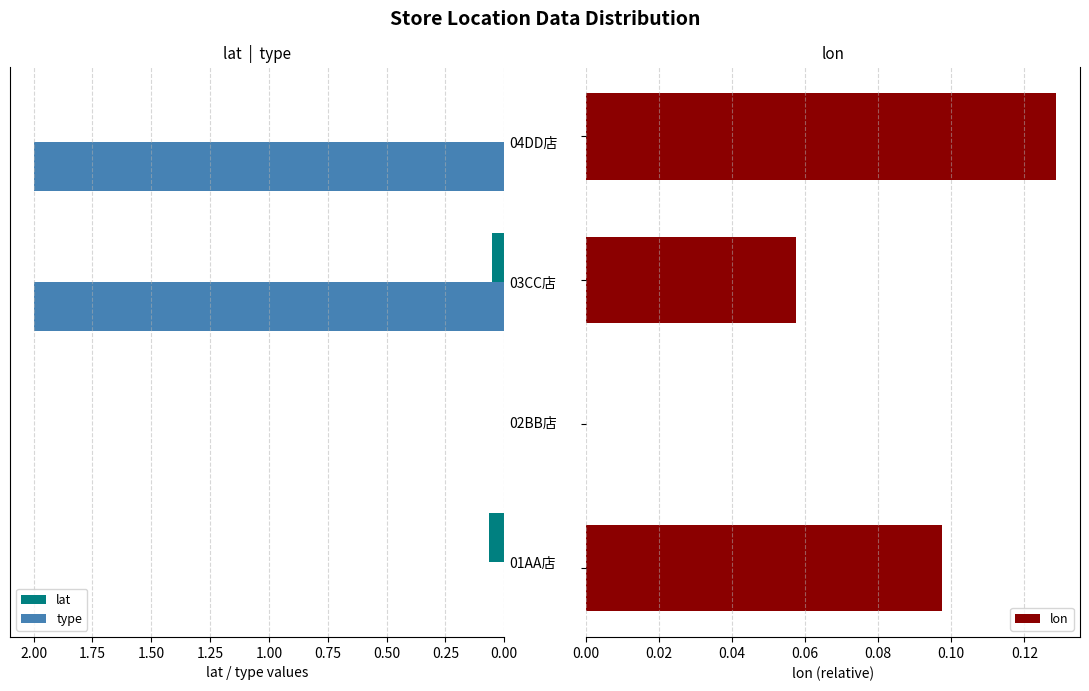

How many categories are shown in the chart?

4